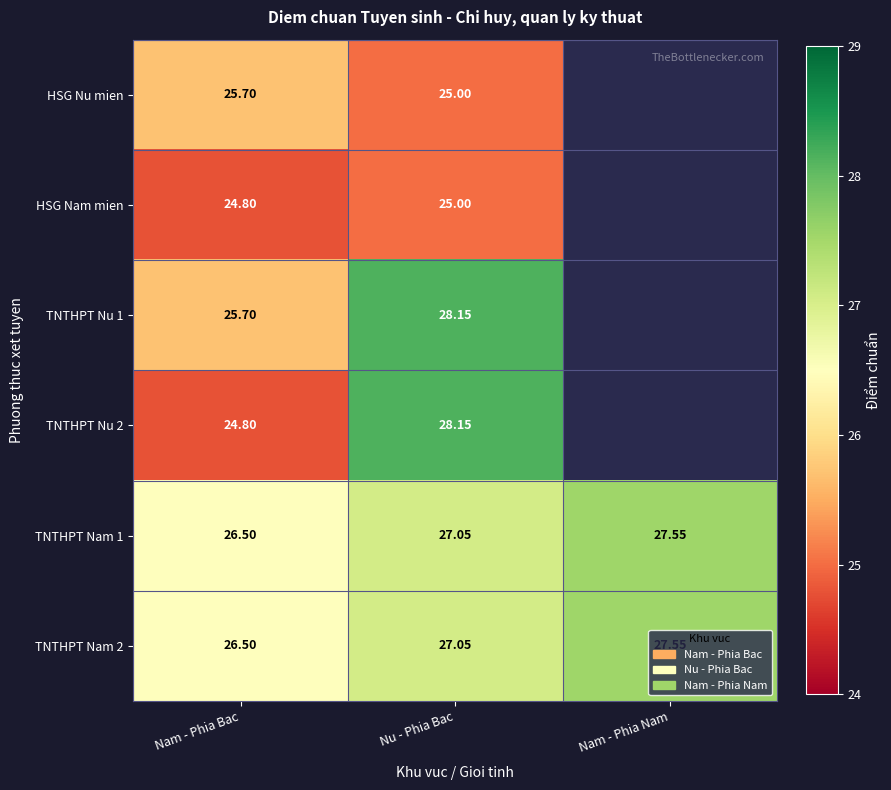

At which category is the sum across all series the highest?

Nu - Phia Bac